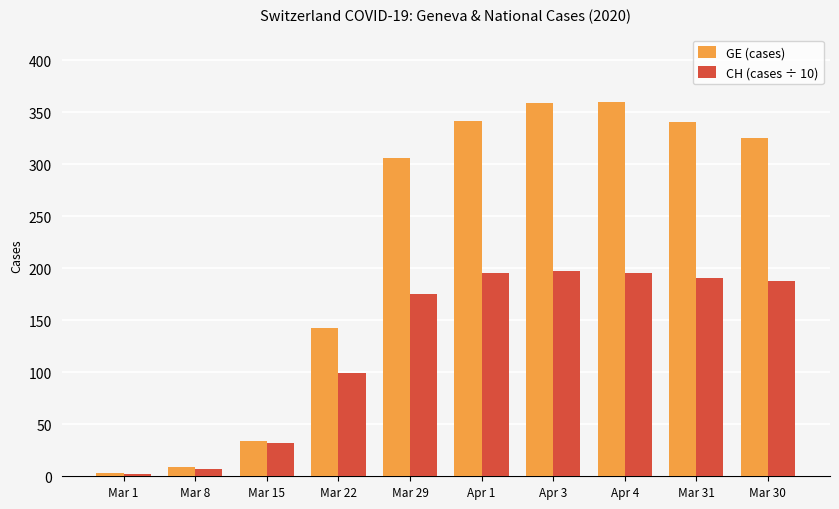

What is the average value of the GE (cases) series?

222.2